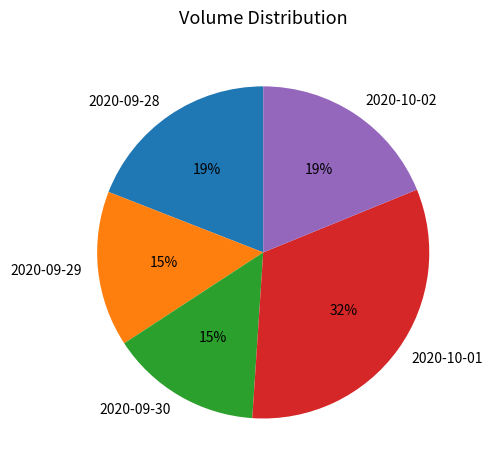

What percentage is the 2020-10-02 slice, to the nearest percent?

19%